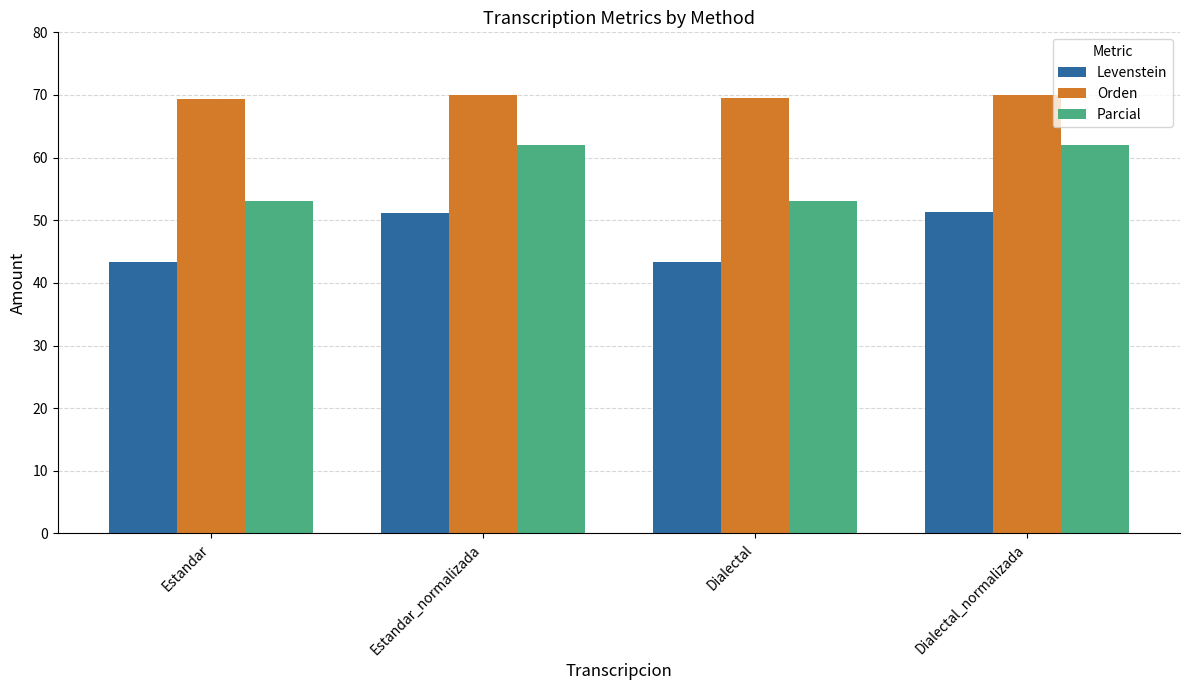

What is the sum of the Parcial values at Dialectal_normalizada and Dialectal?

115.0